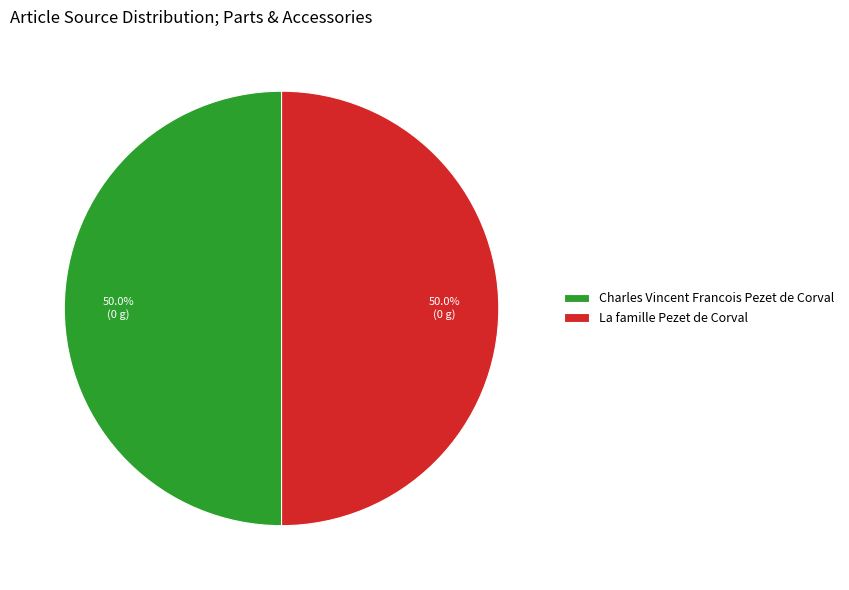

What percentage do Charles Vincent Francois Pezet de Corval and La famille Pezet de Corval together represent?

100.0%